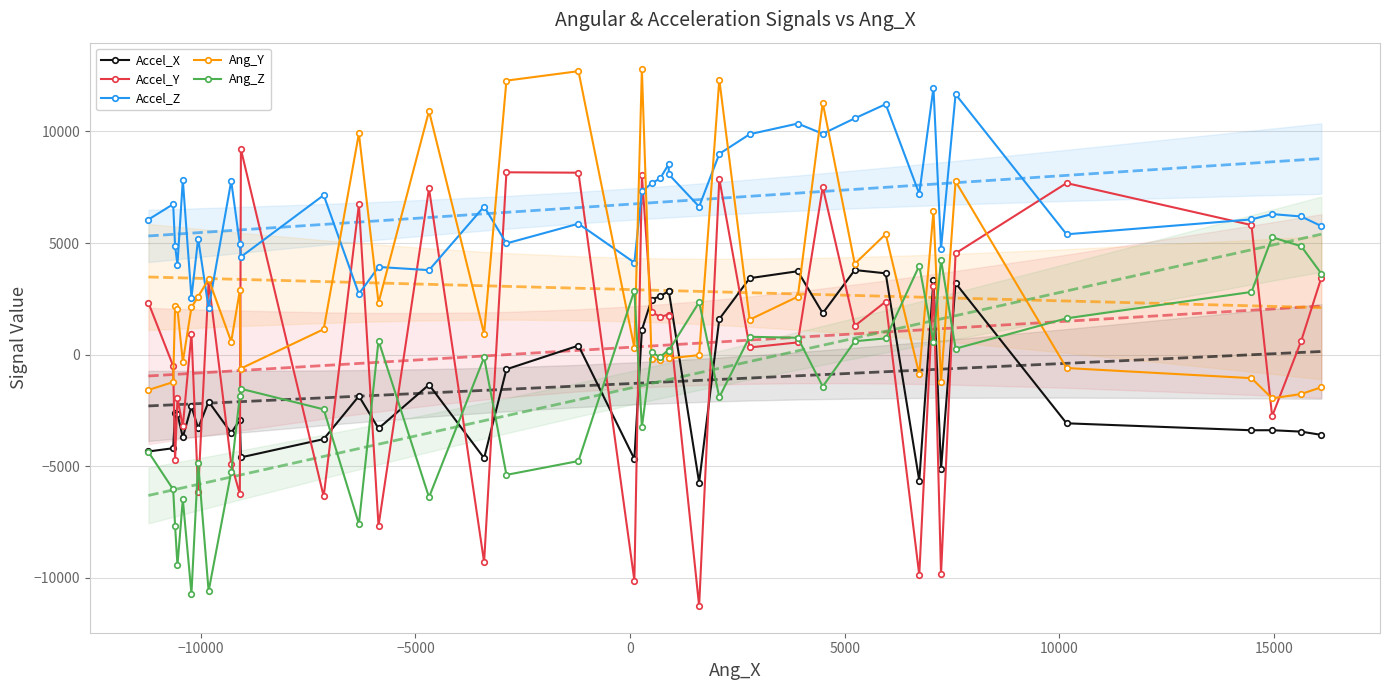

Rank the series by their maximum value, from highest to lowest.

Ang_Y, Accel_Z, Accel_Y, Ang_Z, Accel_X